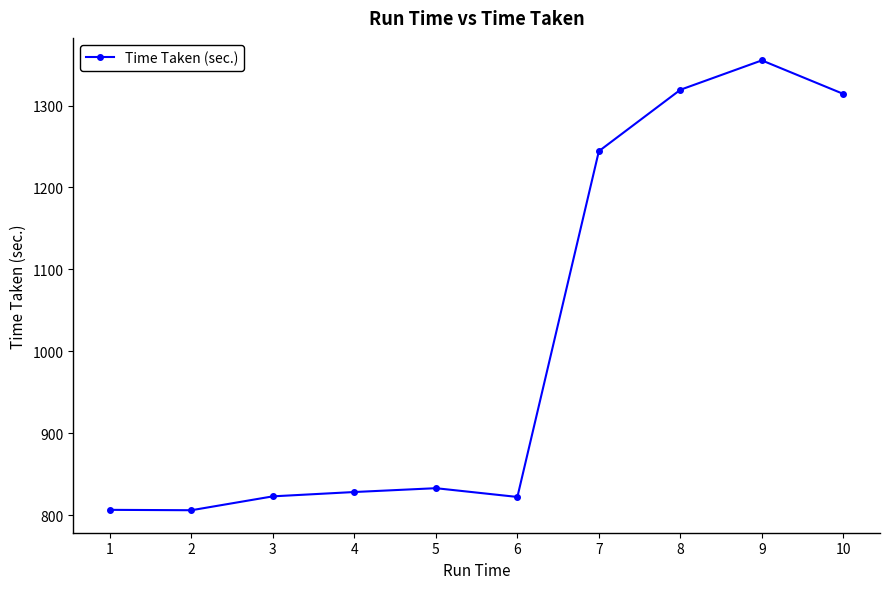

How many values exceed 832?

5